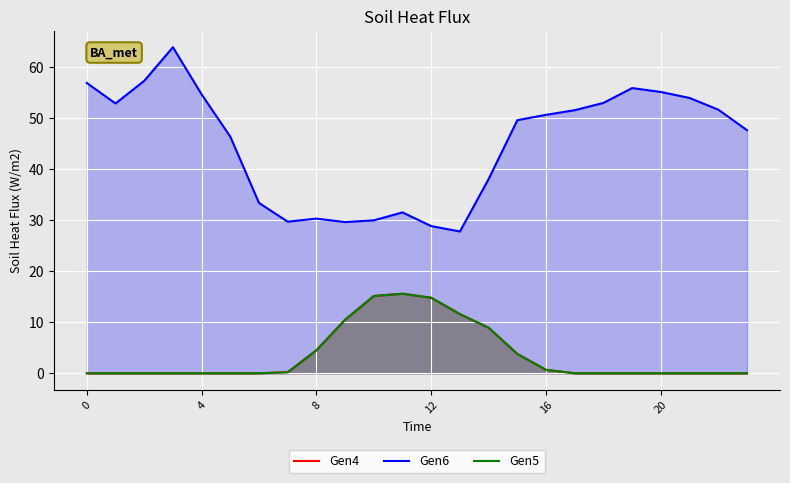

Read the Gen6 value at 12.

28.8